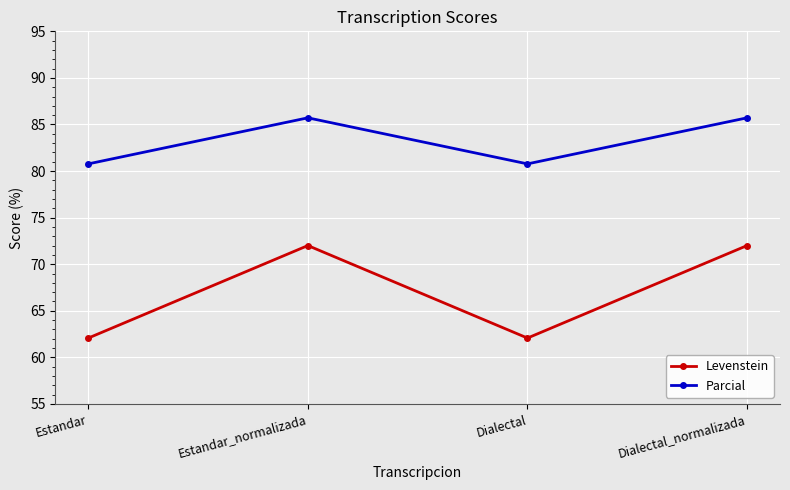

Does the chart have visible grid lines?

Yes